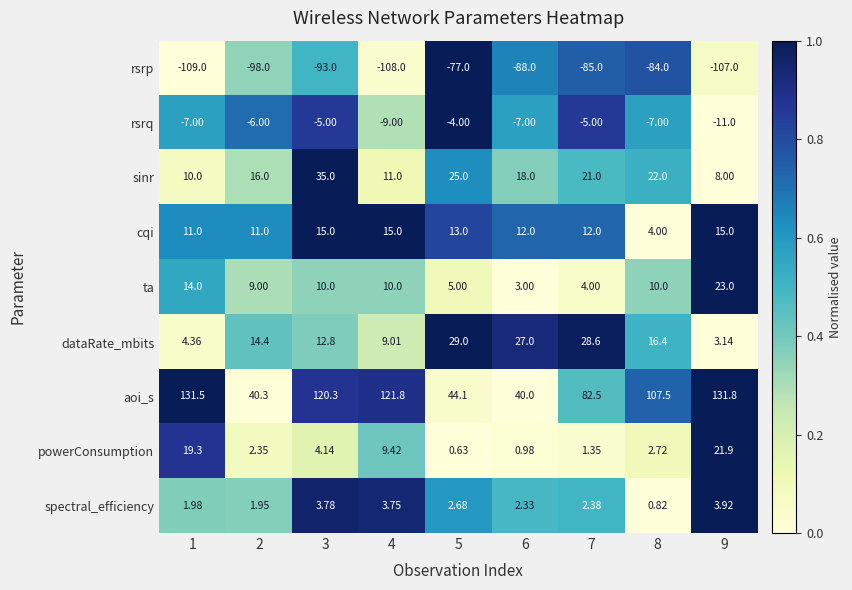

Count the number of categories in the chart.

9